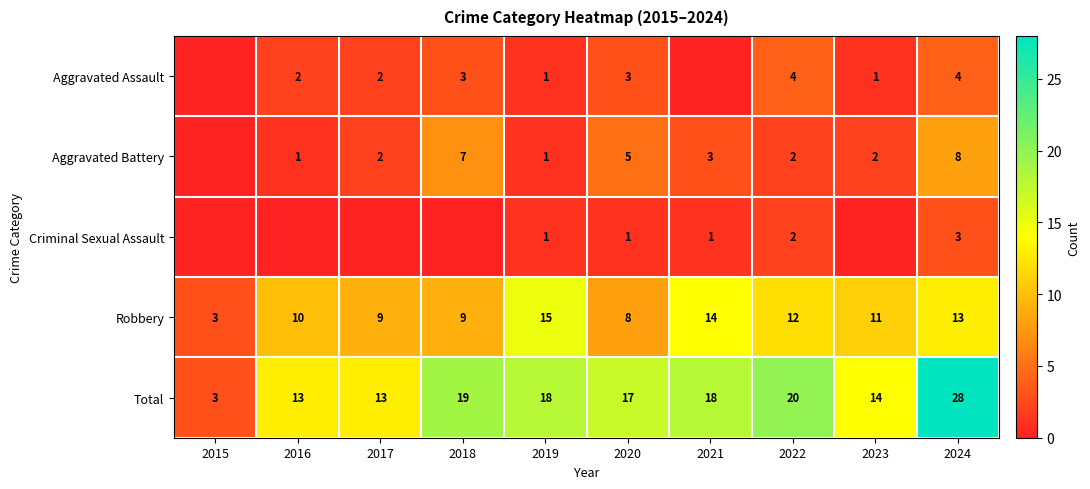

What is the difference between the Aggravated Battery values at 2018 and 2017?

5